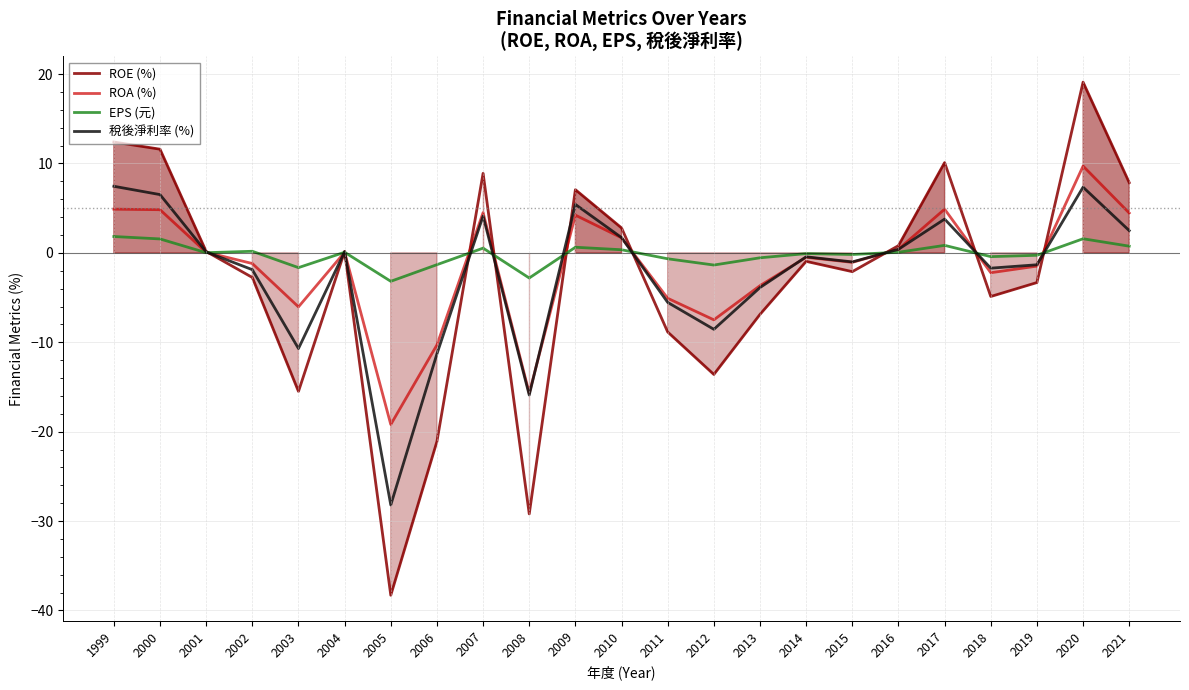

What is the difference between the maximum and minimum values in the 稅後淨利率 (%) series?

35.6